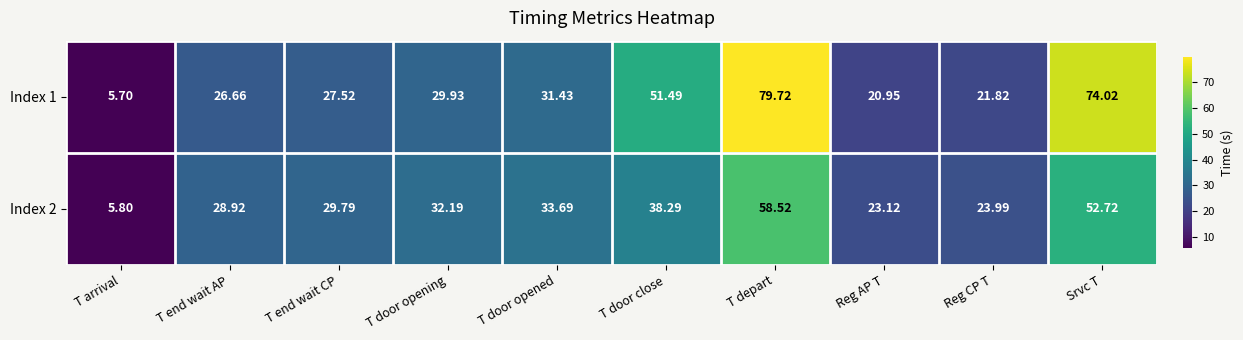

At which category is the sum across all series the highest?

T depart